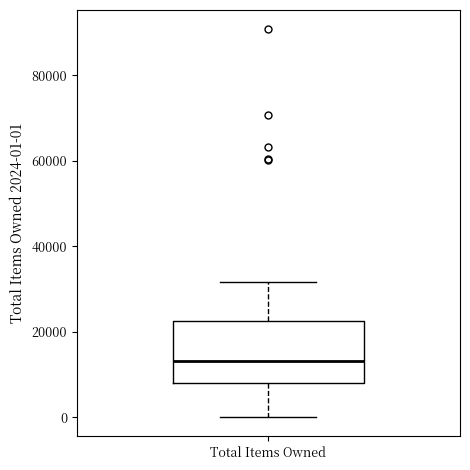

Read this box plot against the y-axis: the position of the median line, the range covered by the box, and the ends of both whiskers. The values are not printed on the chart, so give them approximately, as read against the axis.

median 14000, box 8000 to 22000, whiskers 0 to 32000